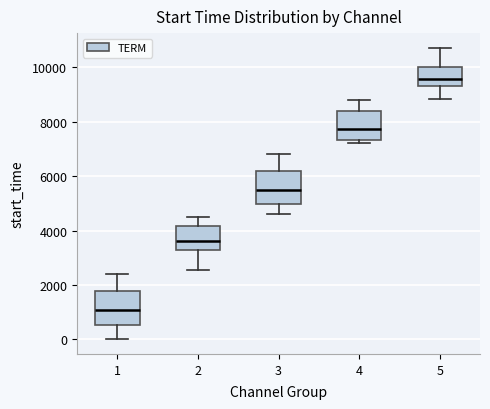

Reading left to right, read every box against the y-axis: the position of its median line, the range the box covers, and the ends of its whiskers. The values are not printed on the chart, so give them approximately, as read against the axis.

1: median 1000, box 600 to 1800, whiskers 0 to 2400
2: median 3600, box 3200 to 4200, whiskers 2600 to 4400
3: median 5400, box 5000 to 6200, whiskers 4600 to 6800
4: median 7800, box 7400 to 8400, whiskers 7200 to 8800
5: median 9600, box 9400 to 10000, whiskers 8800 to 10800